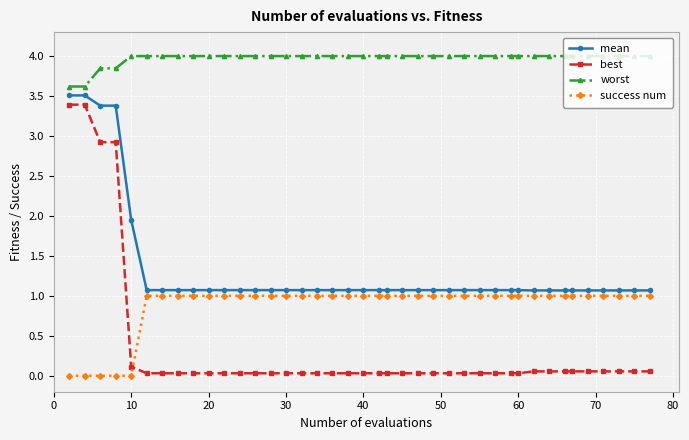

Which series has the widest spread of values?

best